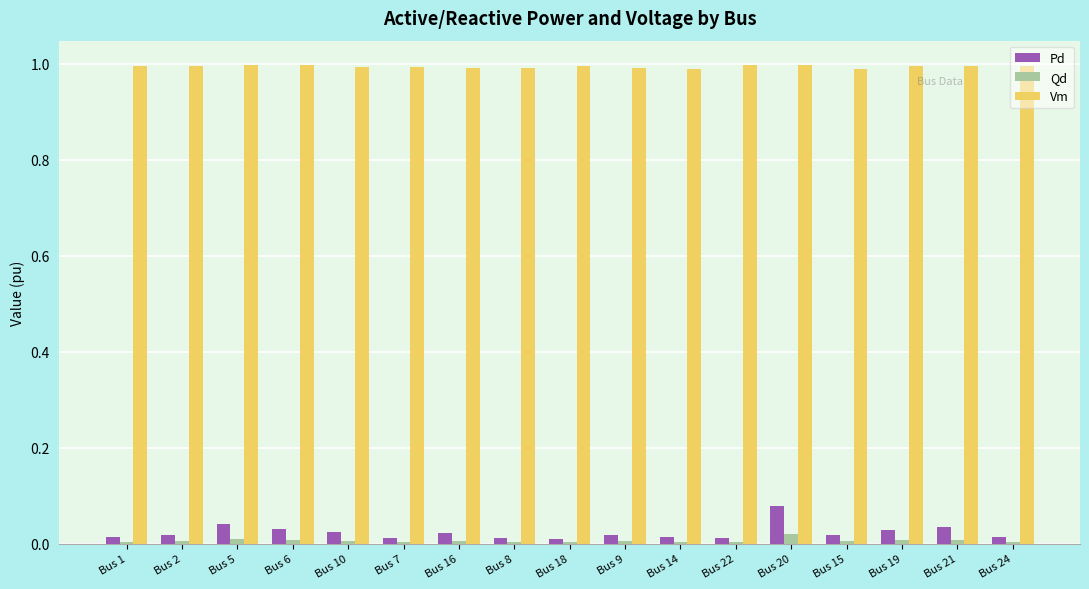

The Qd series shows 0.0 at Bus 18. True or false?

True